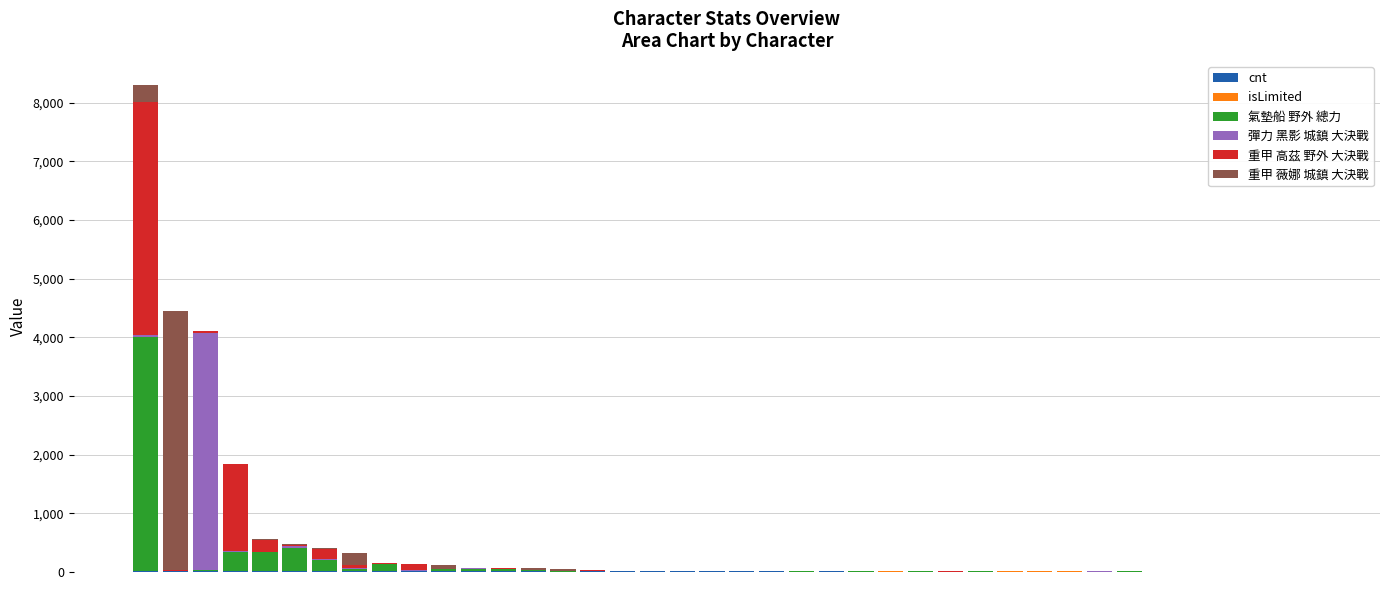

At which label does cnt reach its minimum?

39